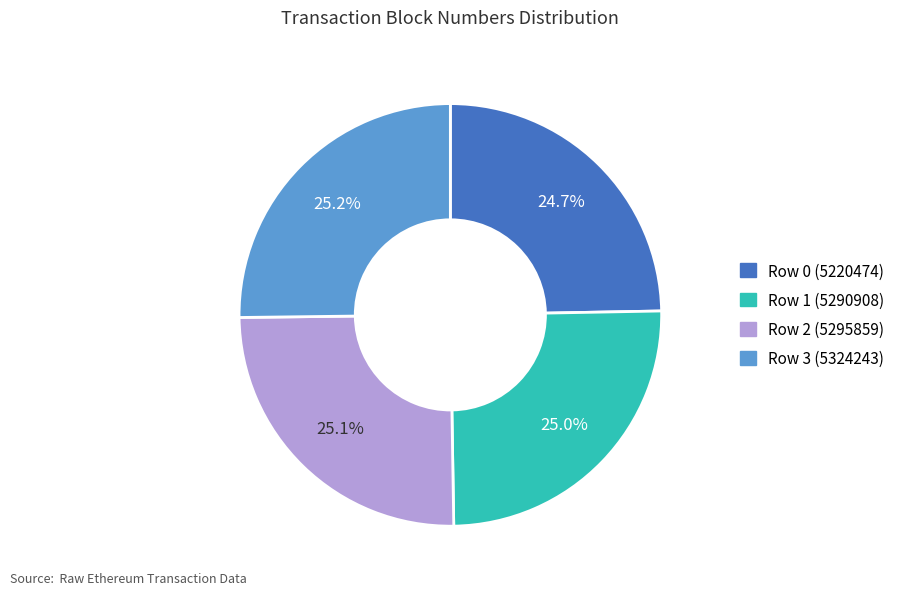

To the nearest percent, what is the average slice percentage?

25%